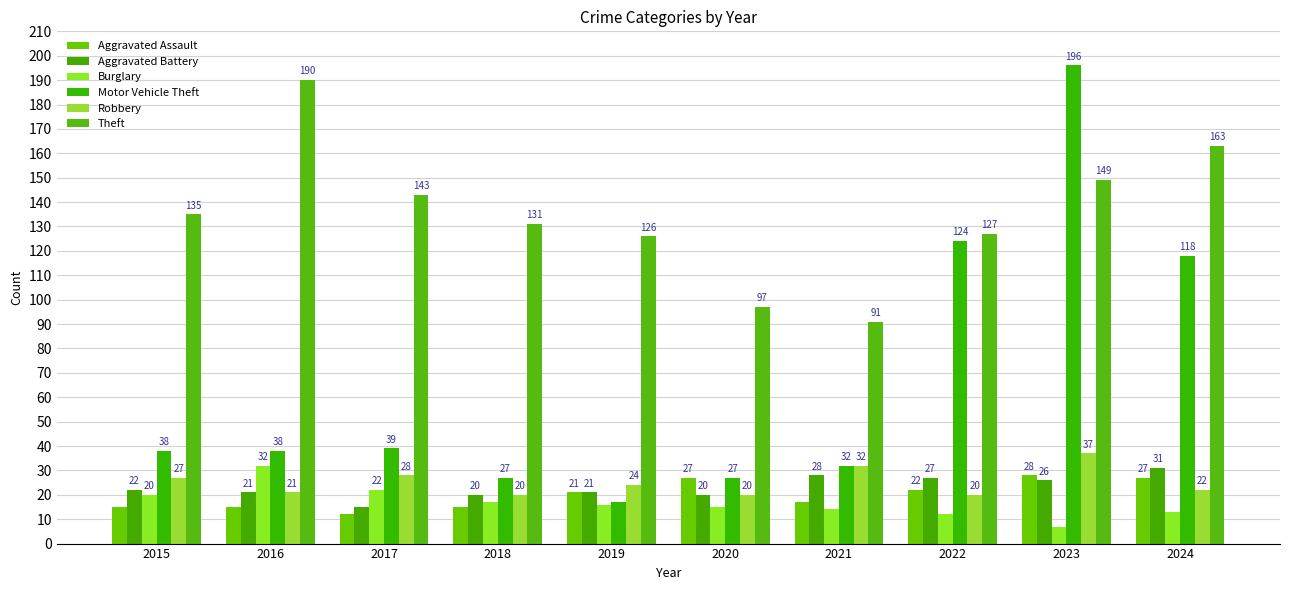

Reading left to right, list all the values displayed in this chart.

Aggravated Assault: 15	15	12	15	21	27	17	22	28	27
Aggravated Battery: 22	21	15	20	21	20	28	27	26	31
Burglary: 20	32	22	17	16	15	14	12	7	13
Motor Vehicle Theft: 38	38	39	27	17	27	32	124	196	118
Robbery: 27	21	28	20	24	20	32	20	37	22
Theft: 135	190	143	131	126	97	91	127	149	163